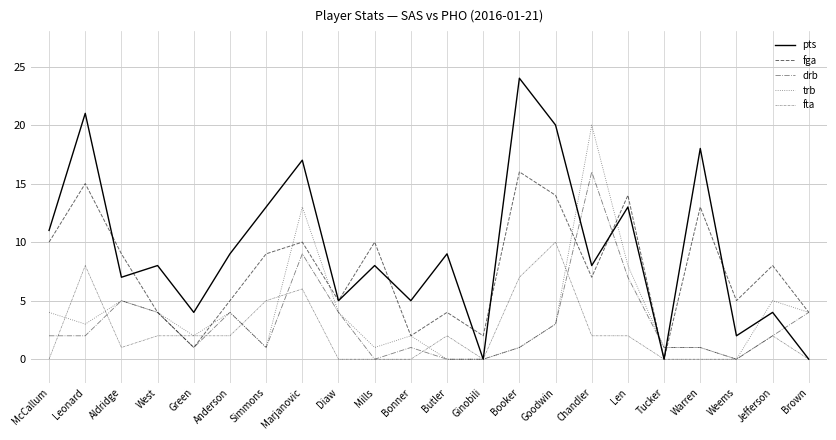

Does the chart display data point markers on the line(s)?

No